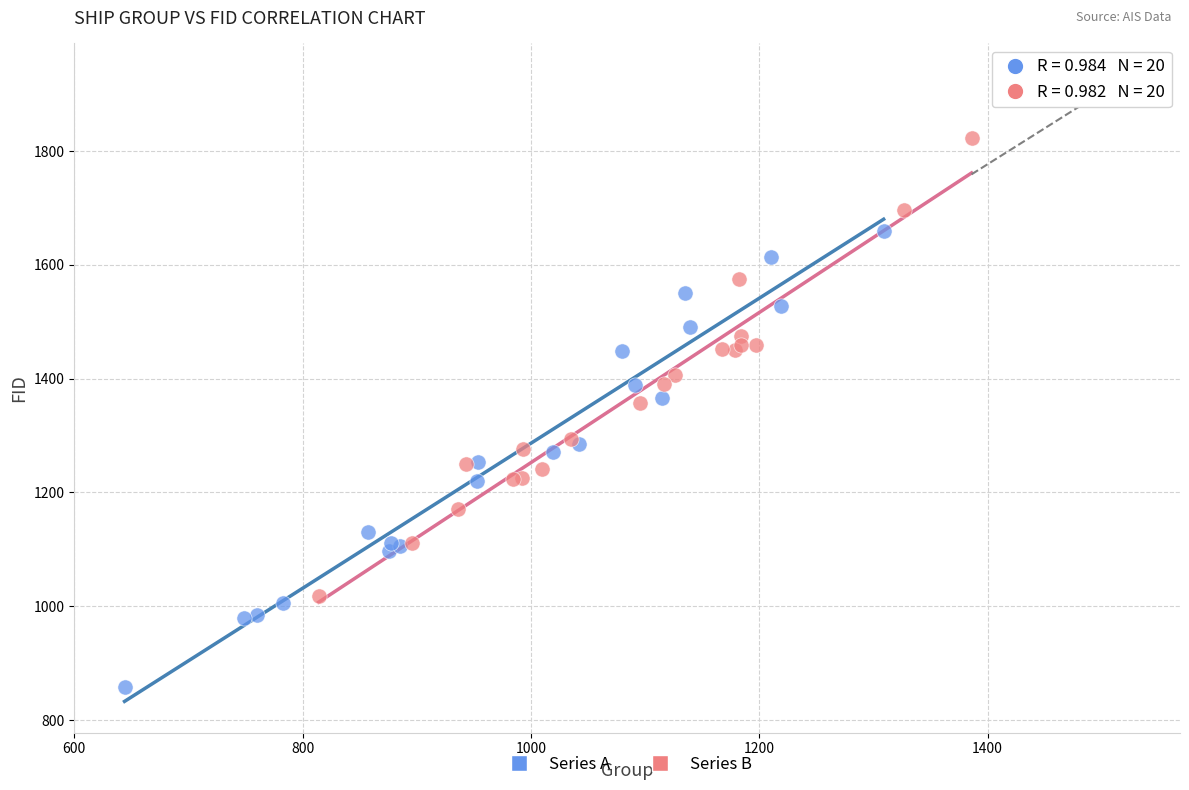

Which series contains the lowest Y value?

Series A